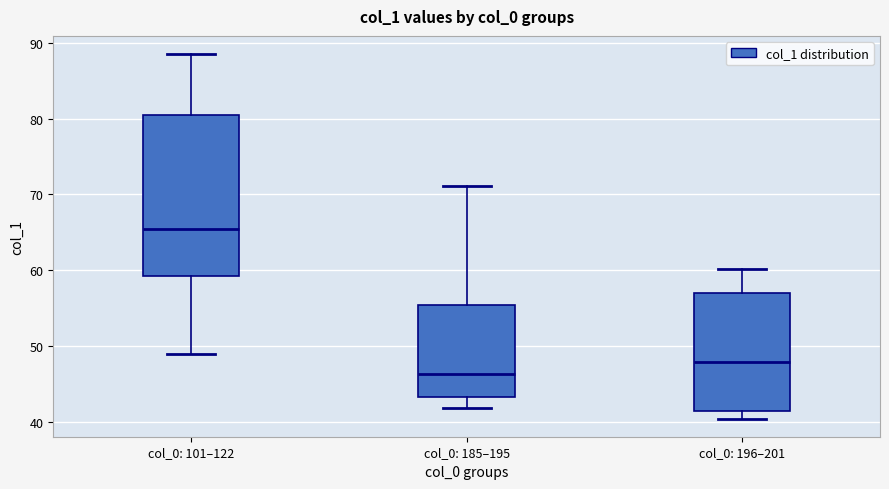

Which box is the tallest, from its lower edge to its upper edge?

col_0: 101–122